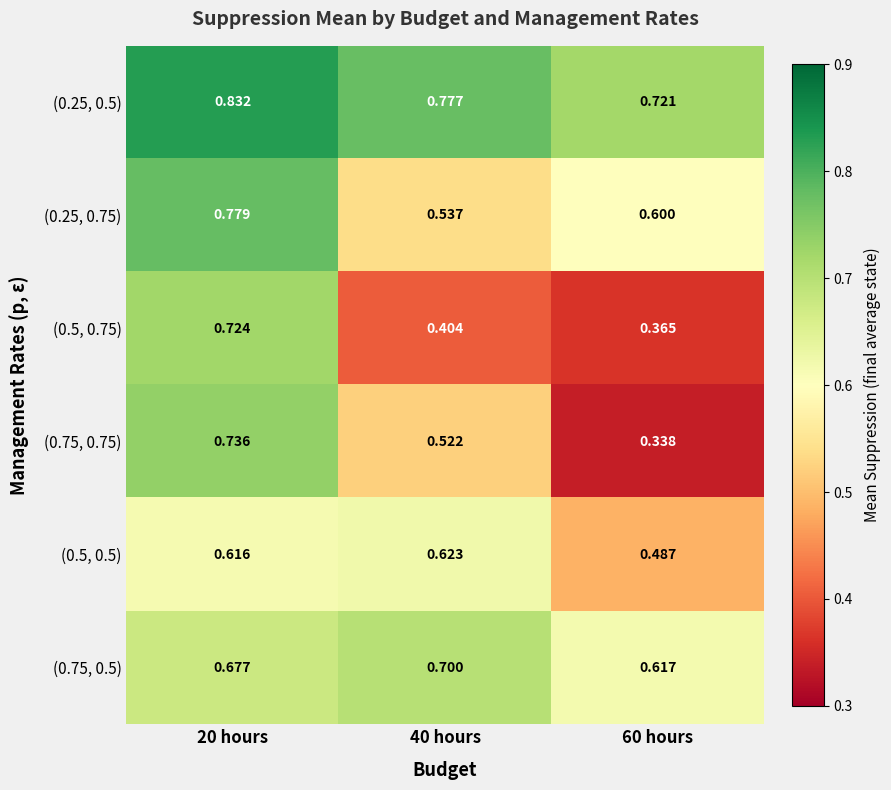

At which category is the sum across all series the highest?

20 hours